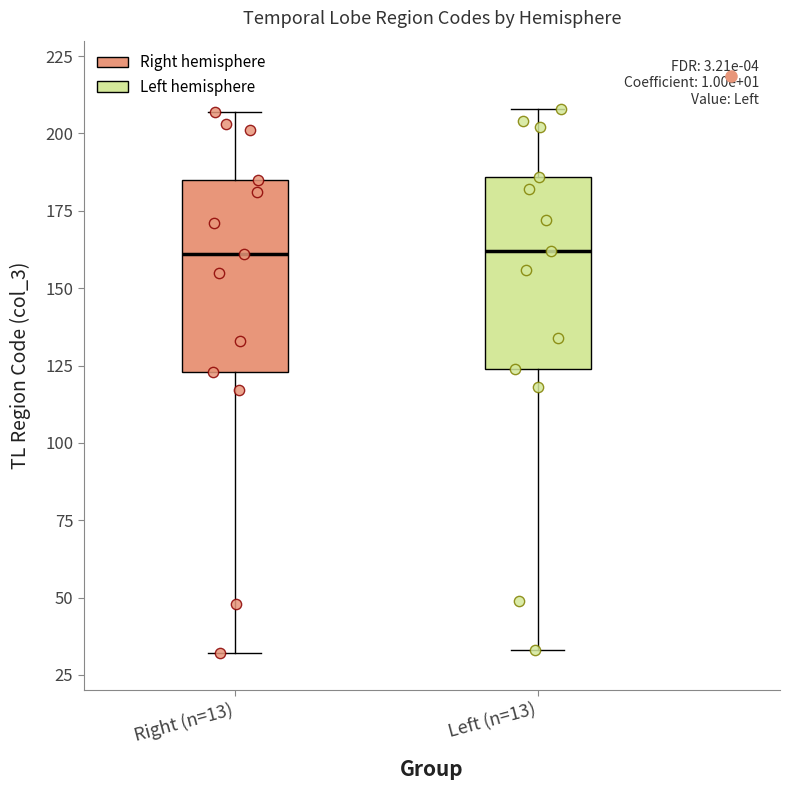

Reading left to right, read every box against the y-axis: the position of its median line, the range the box covers, and the ends of its whiskers. The values are not printed on the chart, so give them approximately, as read against the axis.

Right (n=13): median 160, box 125 to 185, whiskers 30 to 205
Left (n=13): median 160, box 125 to 185, whiskers 35 to 210